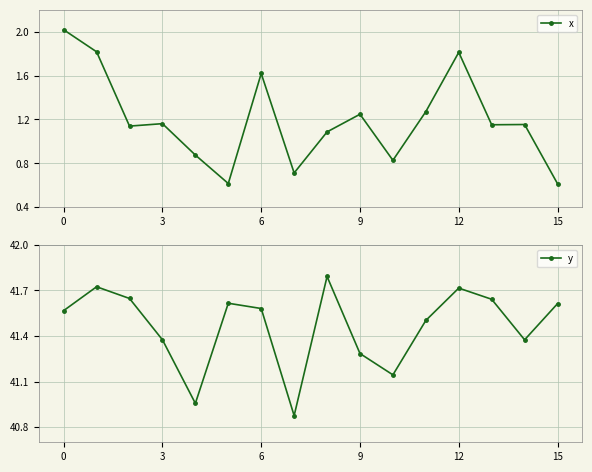

What is the sum of all y values?

663.4